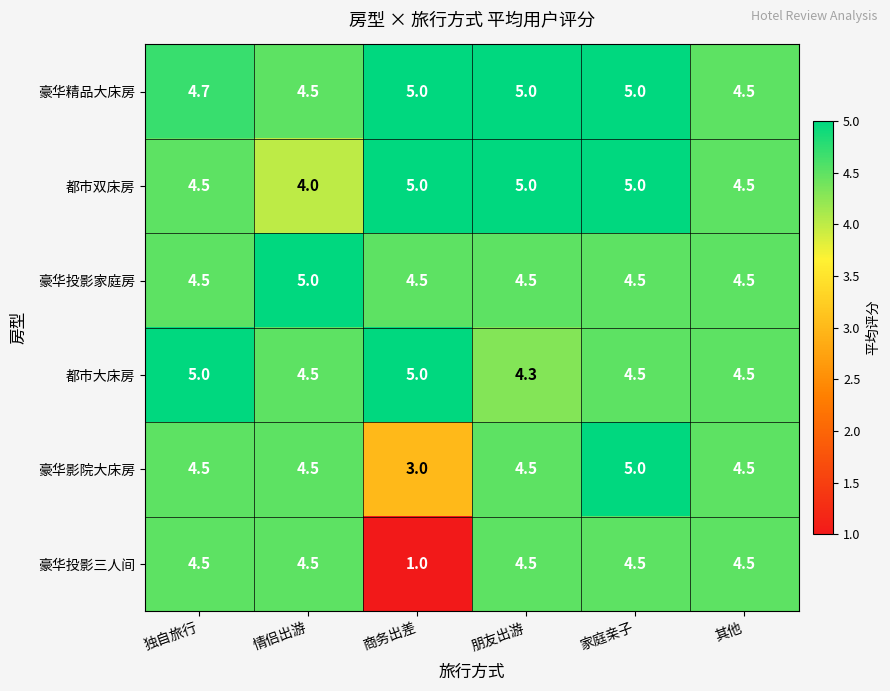

Where is 豪华投影三人间 nearest to the value 2?

商务出差